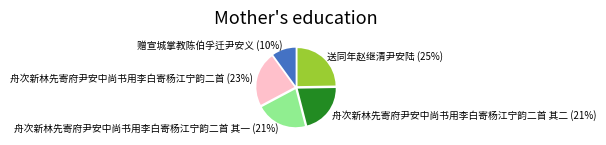

Is the sum of 舟次新林先寄府尹安中尚书用李白寄杨江宁韵二首 其二 (21%) and 送同年赵继清尹安陆 (25%) greater than half?

No